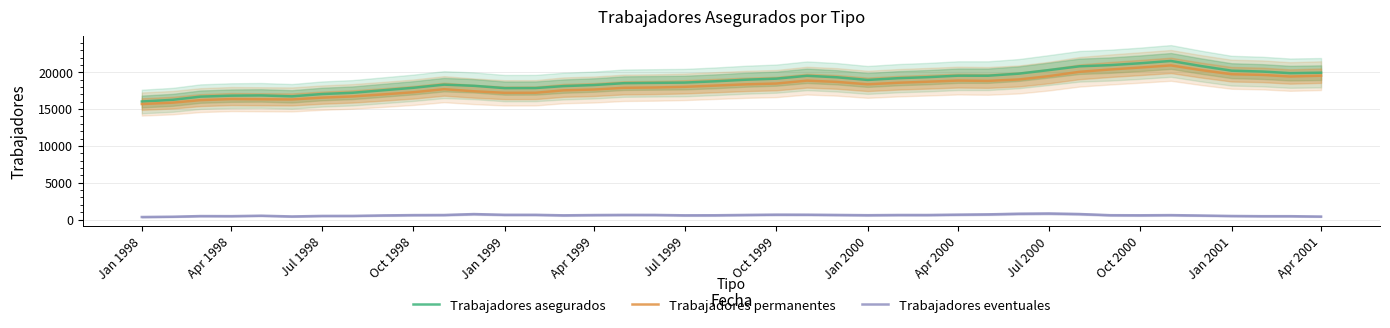

True or false: Trabajadores eventuales and Trabajadores asegurados cross at least once.

False